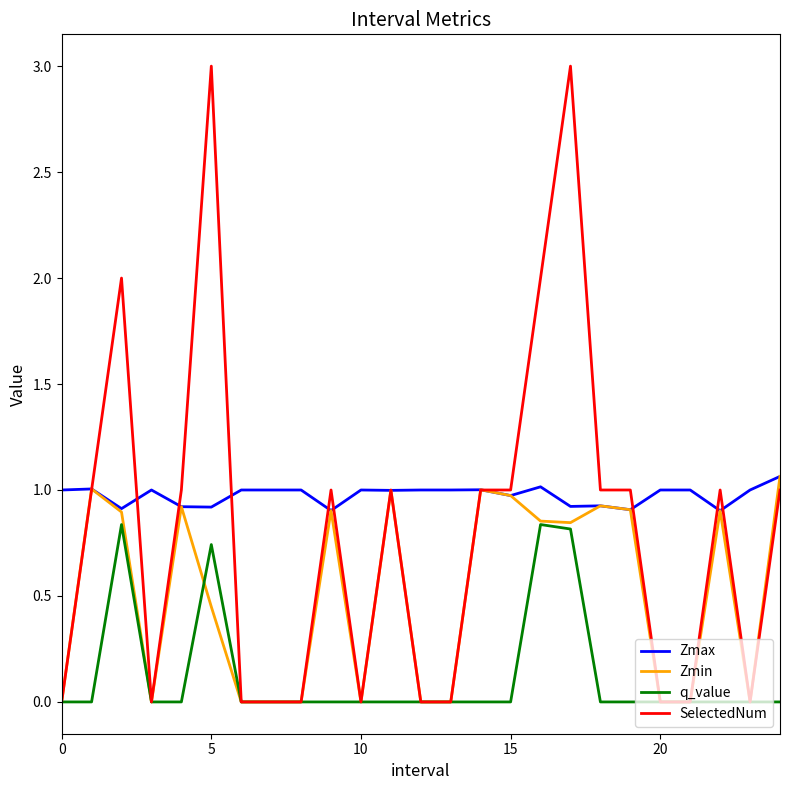

Which series has the largest total across all categories?

Zmax